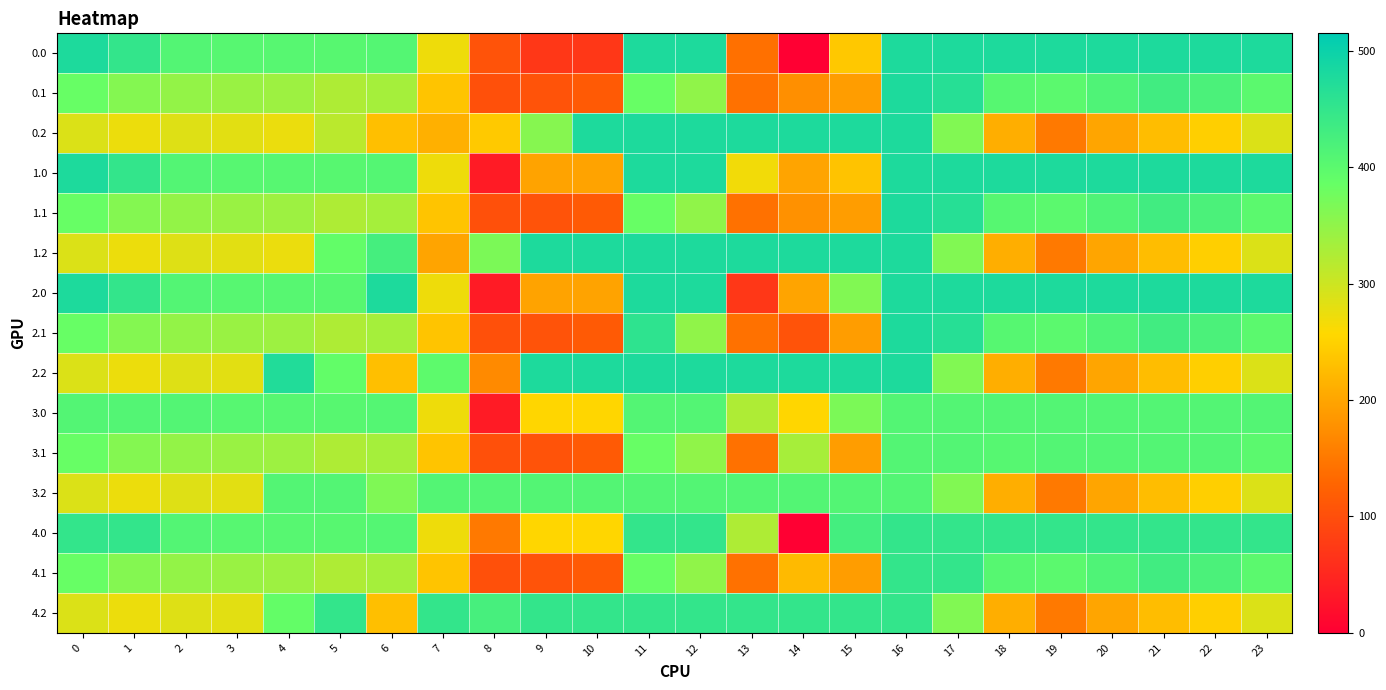

At which category is the sum across all series the highest?

16